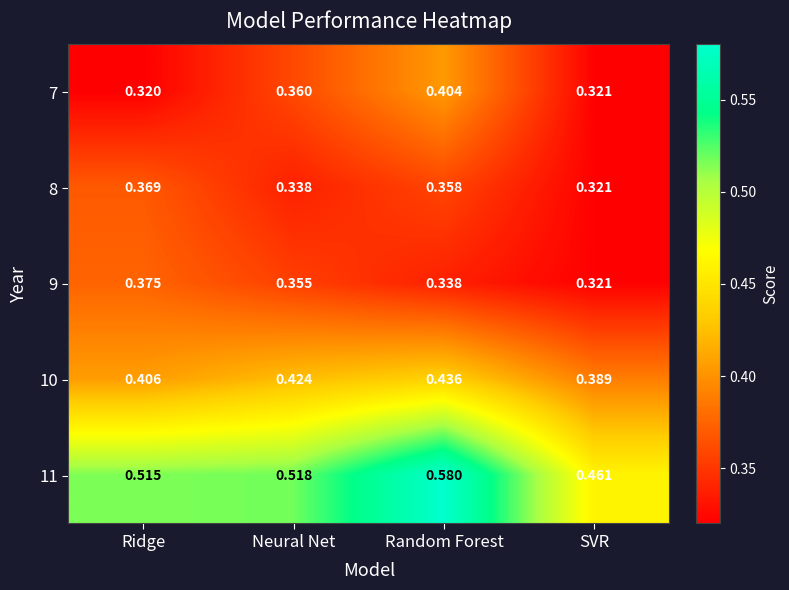

At which category does the chart reach its minimum across all series?

Ridge